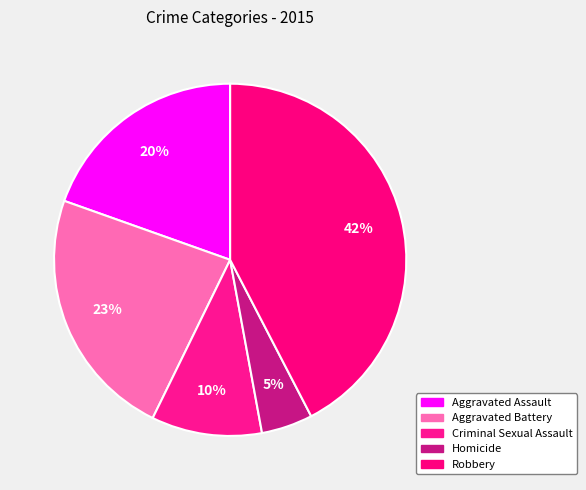

Is it true that Criminal Sexual Assault is 20% of the pie?

False